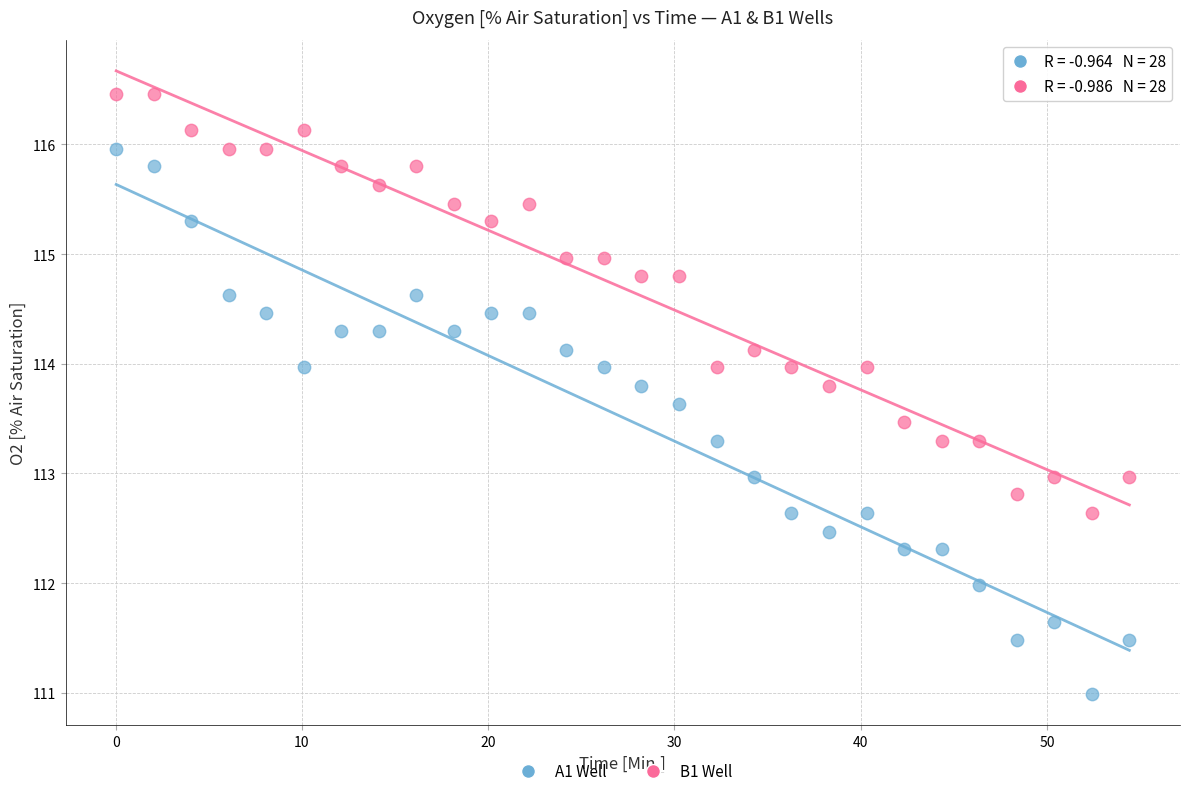

Which series reaches the minimum Y coordinate?

A1 Well